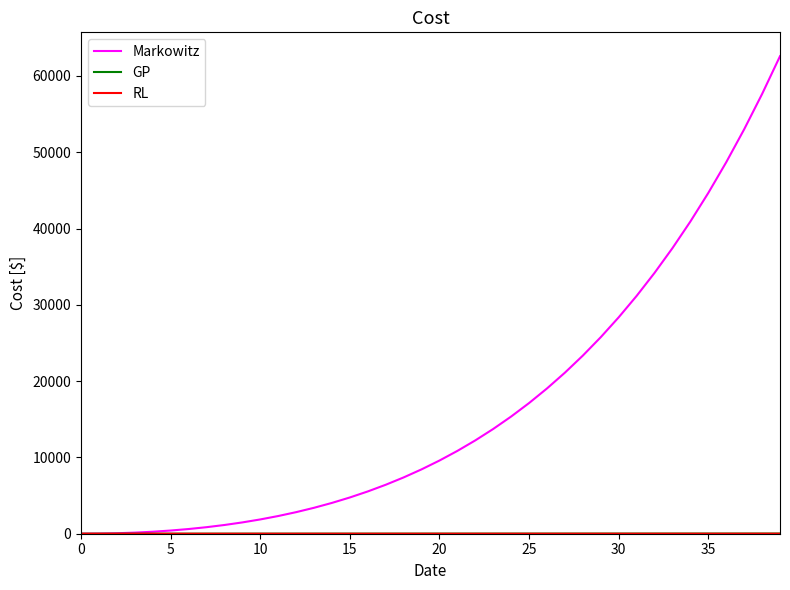

Which series has the largest total across all categories?

Markowitz